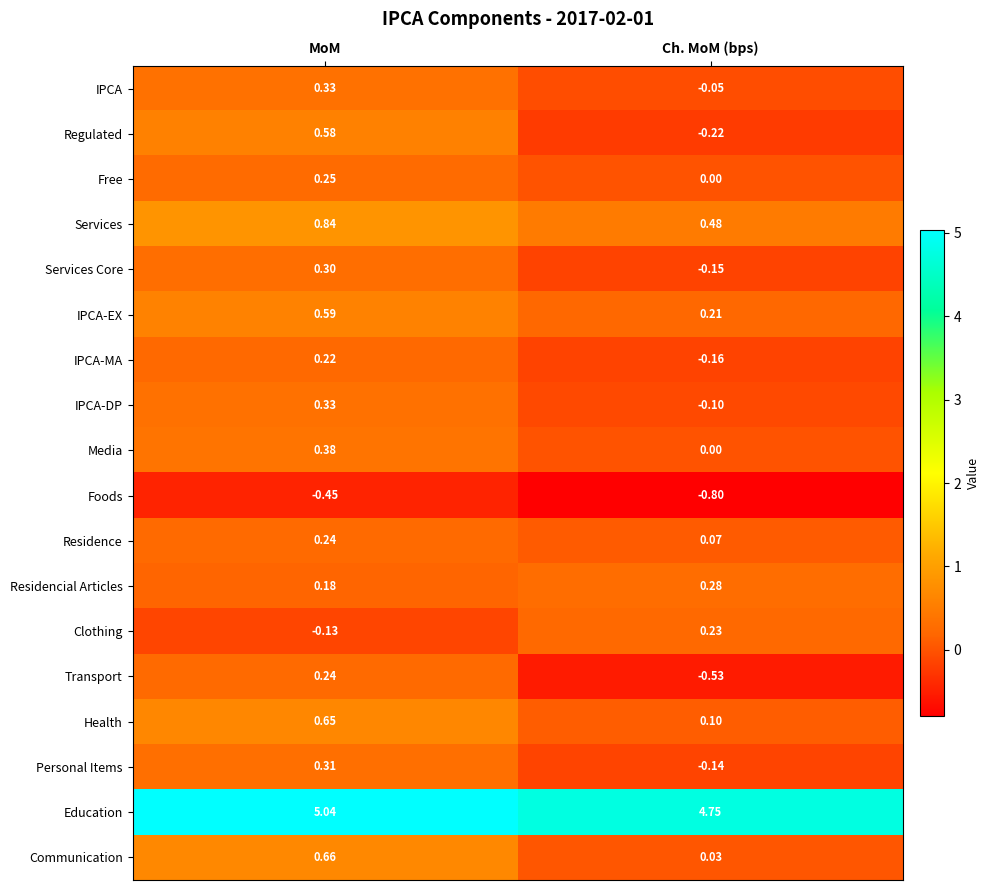

At which category is the sum across all series the highest?

MoM